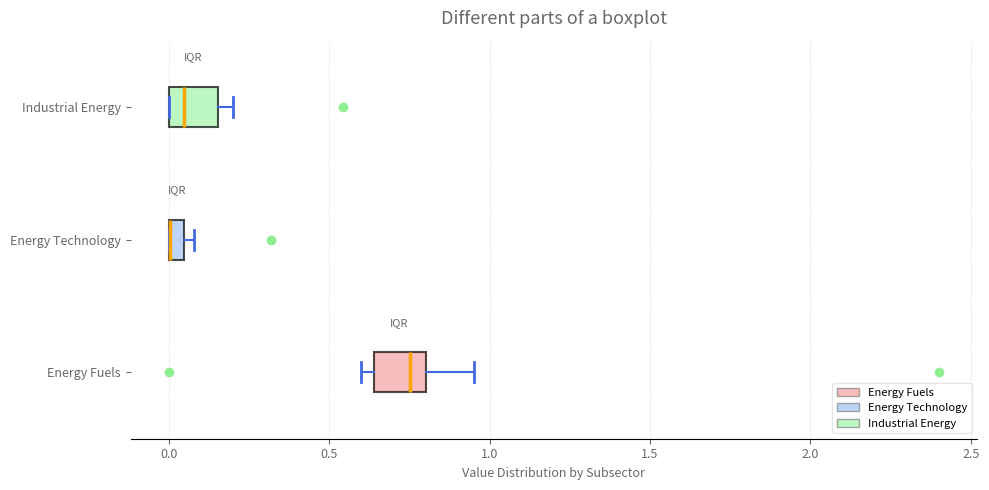

Where is the left edge of the box for Energy Fuels on the x-axis? The values are not printed on the chart, so give them approximately, as read against the axis.

0.65